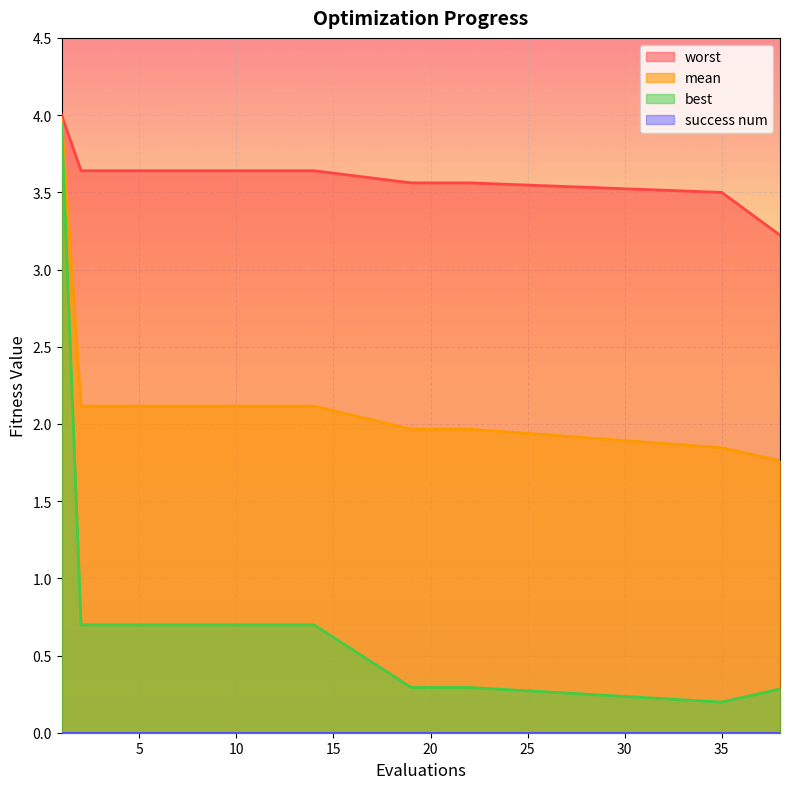

At which label does worst reach its peak?

1